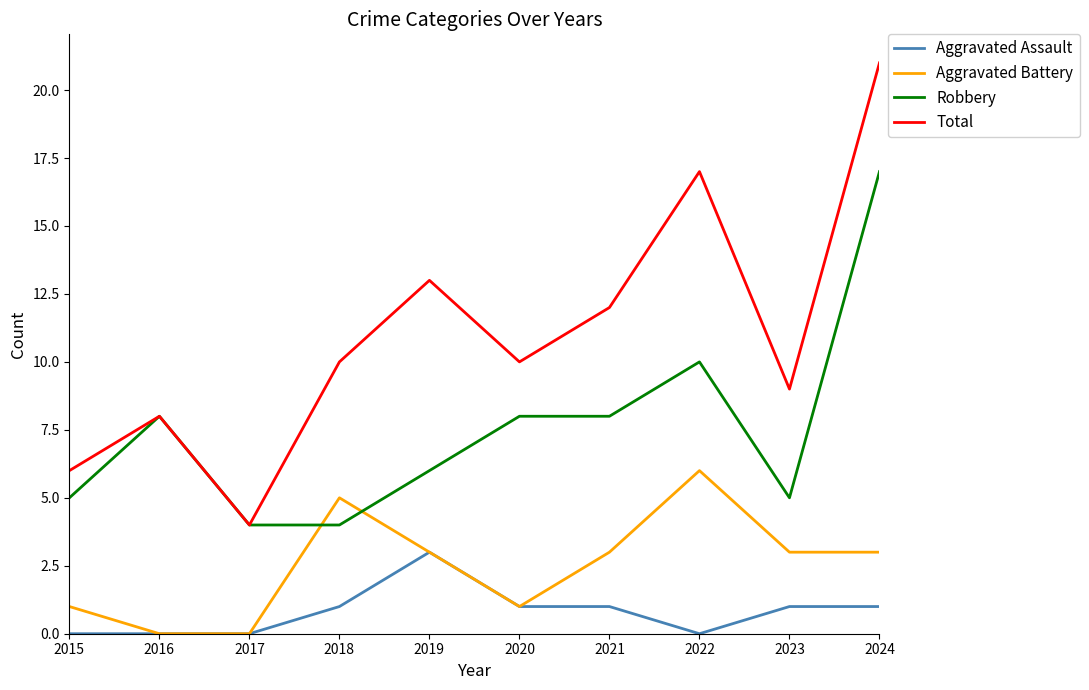

Read the Robbery value at 2021.

8